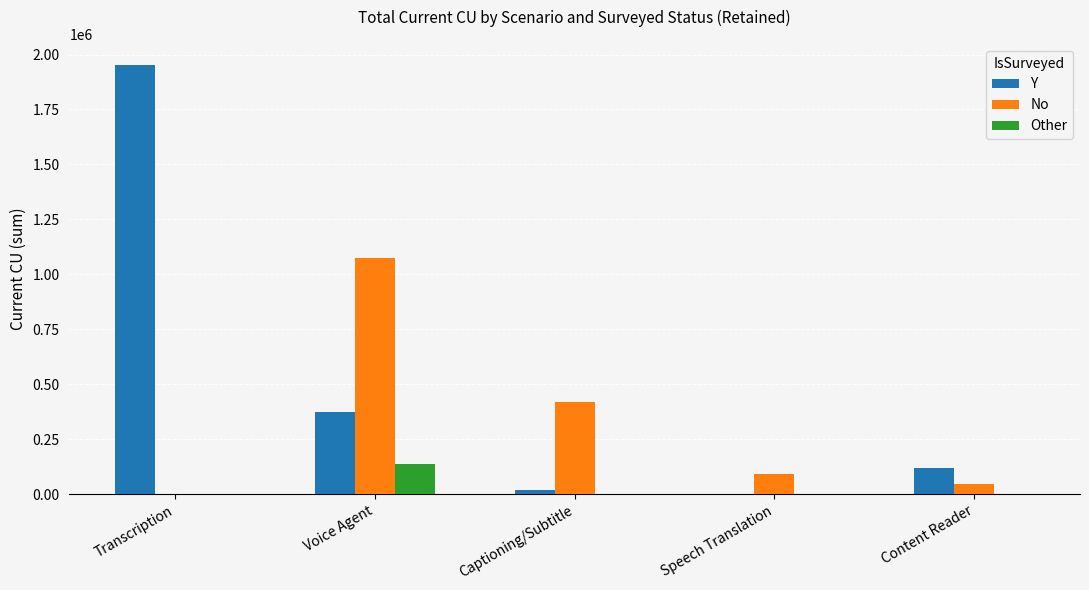

Are the bars grouped side by side (vs. stacked)?

Yes